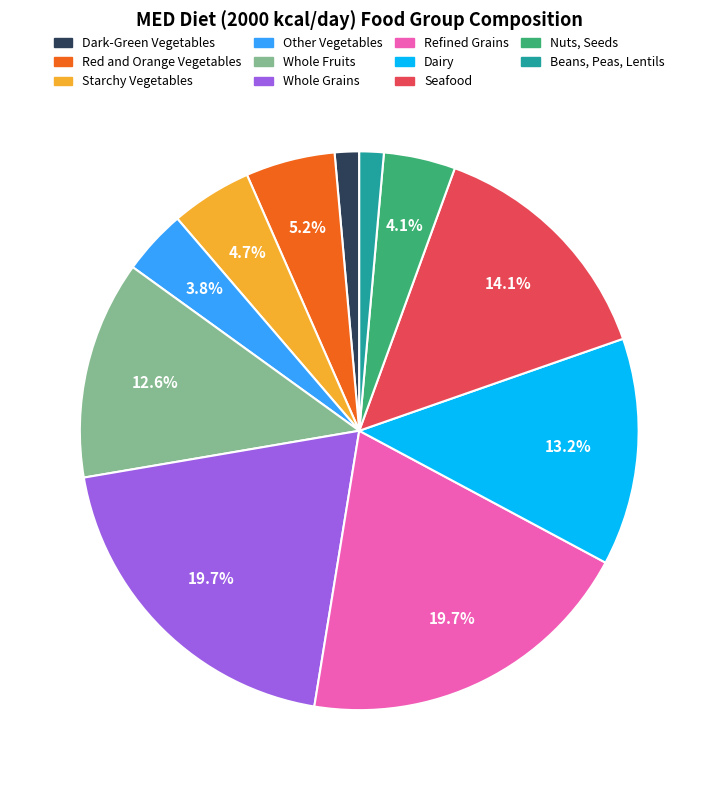

Approximately how many times larger is the value at Other Vegetables compared to Dairy?

0.3